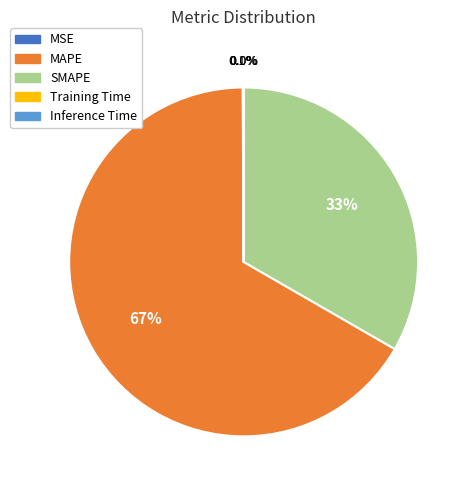

Does MAPE represent more than half of the total?

Yes